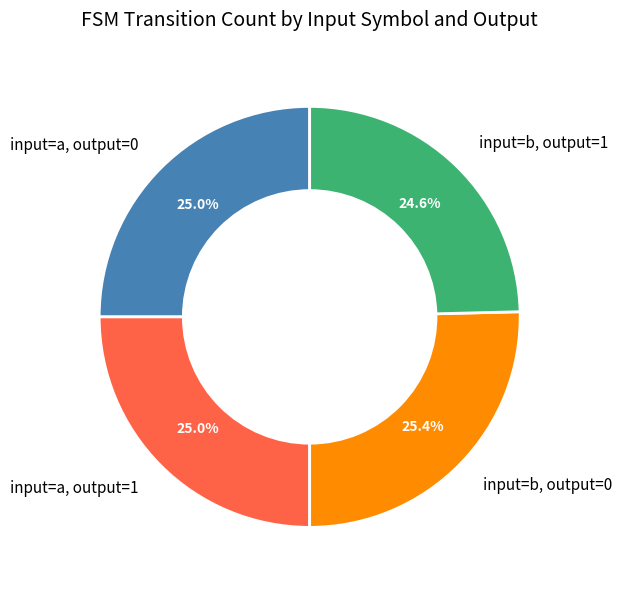

Does any single category account for the majority?

No